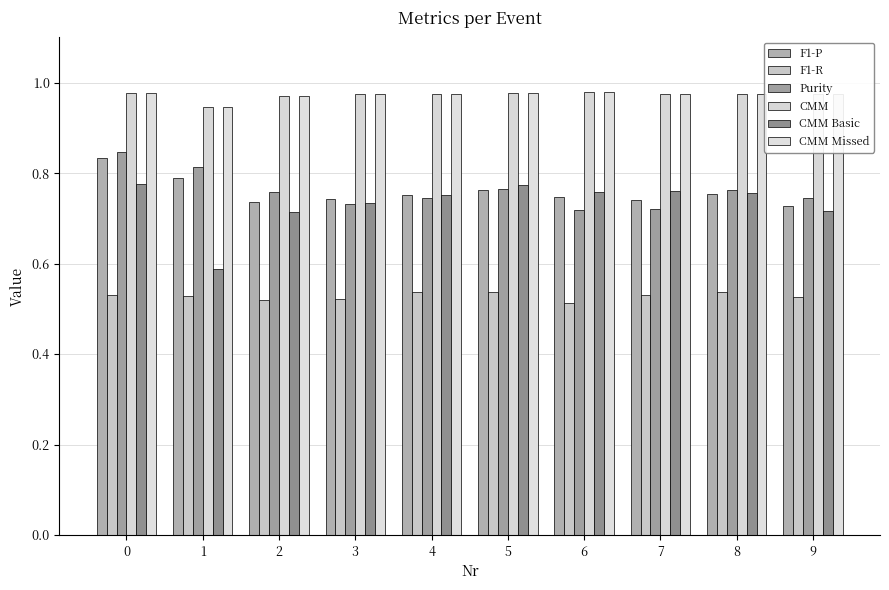

At which category does the chart reach its minimum across all series?

6